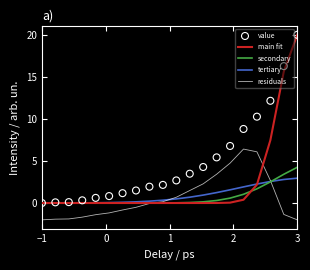

At how many categories does at least one series exceed 8?

5